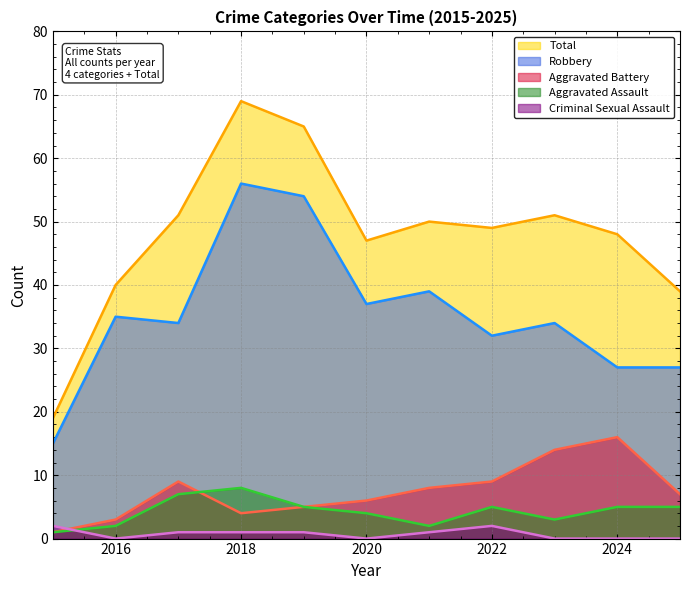

At how many categories does at least one series exceed 3?

11